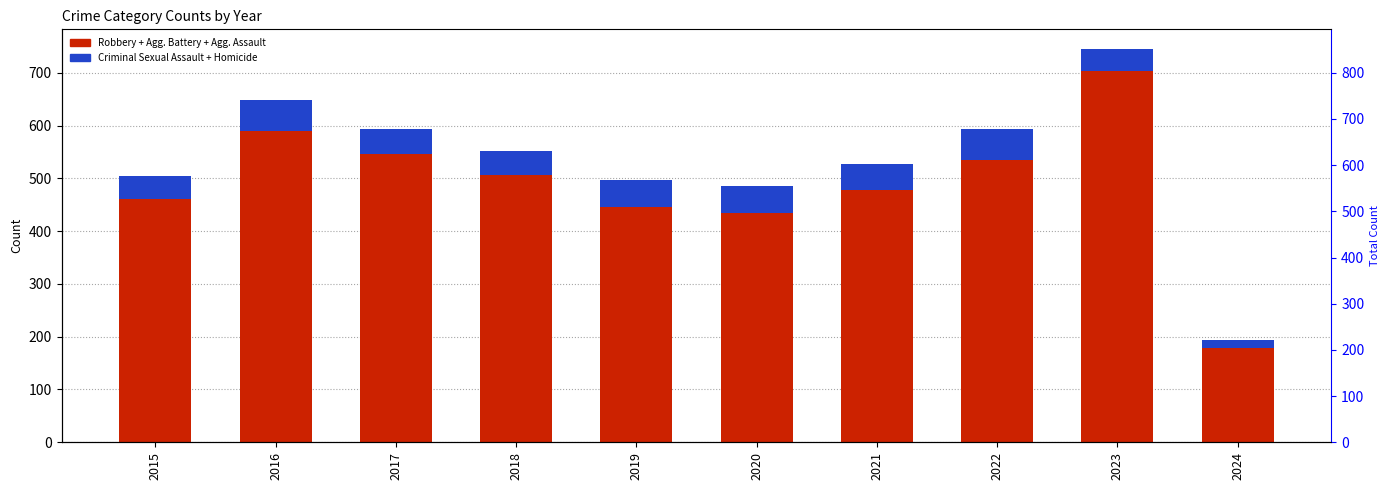

What is the spread (max minus min) of values at 2023?

661